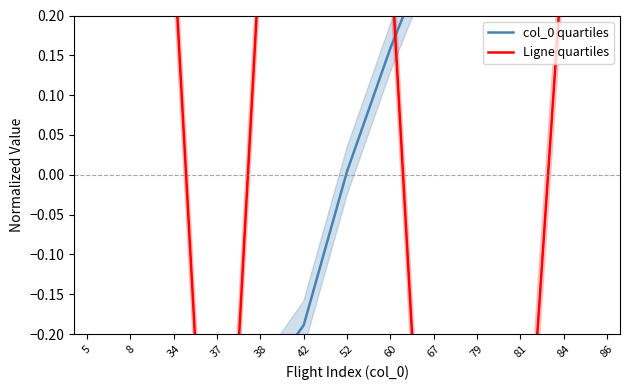

Which category has the lowest value across all series?

5